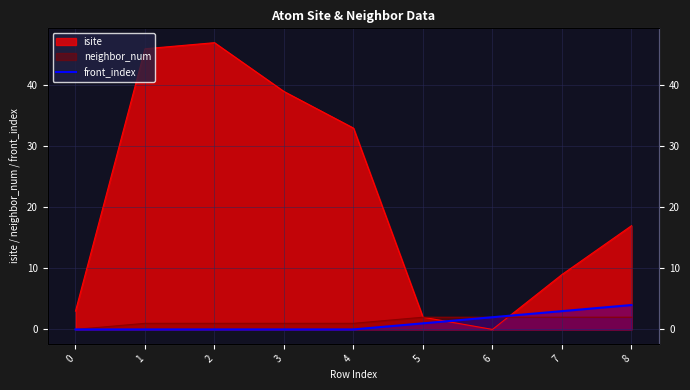

Reading left to right, extract all data points from this chart.

0	0	0	0	0	1	2	3	4